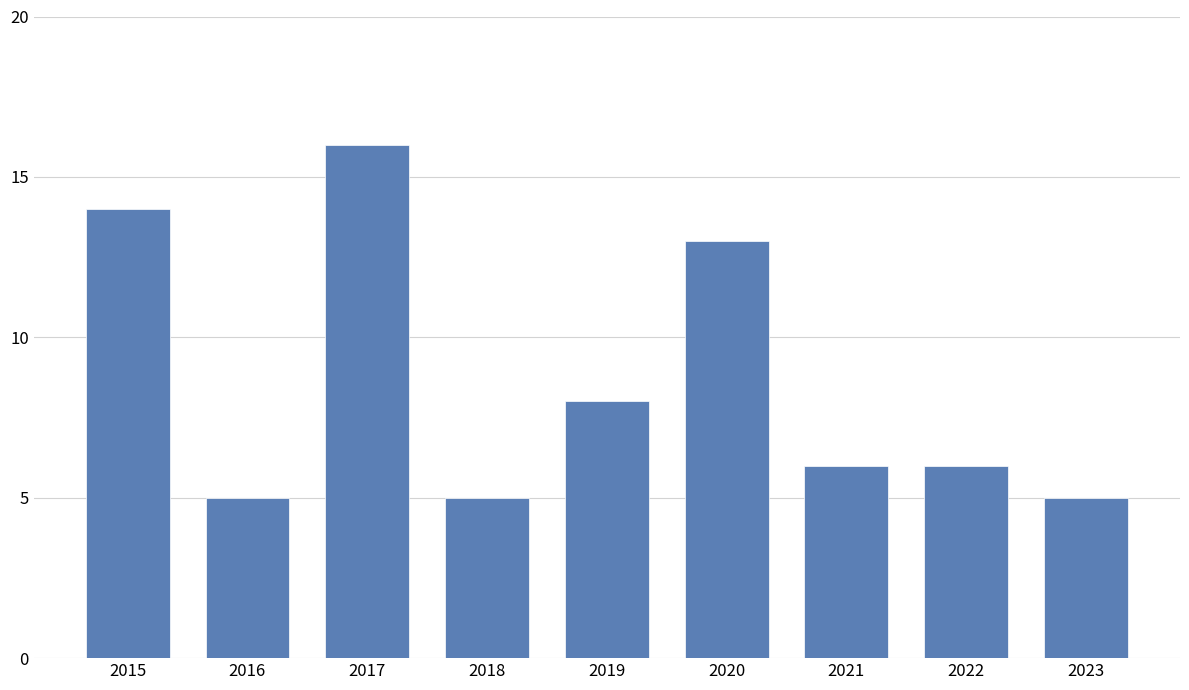

What is the difference between the second highest and minimum values?

9